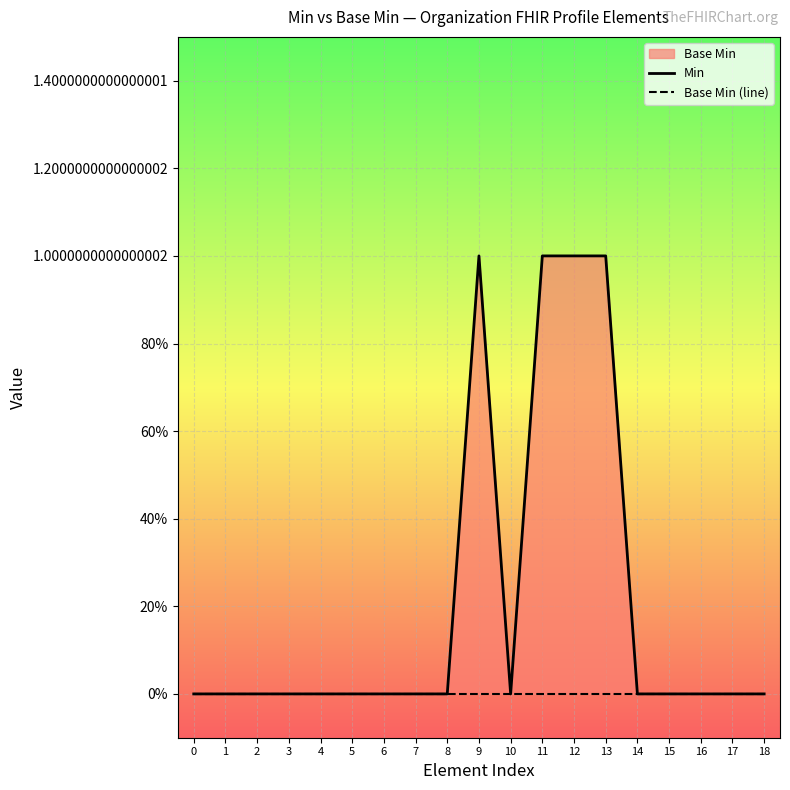

The Base Min (line) series shows 0 at 9. True or false?

True